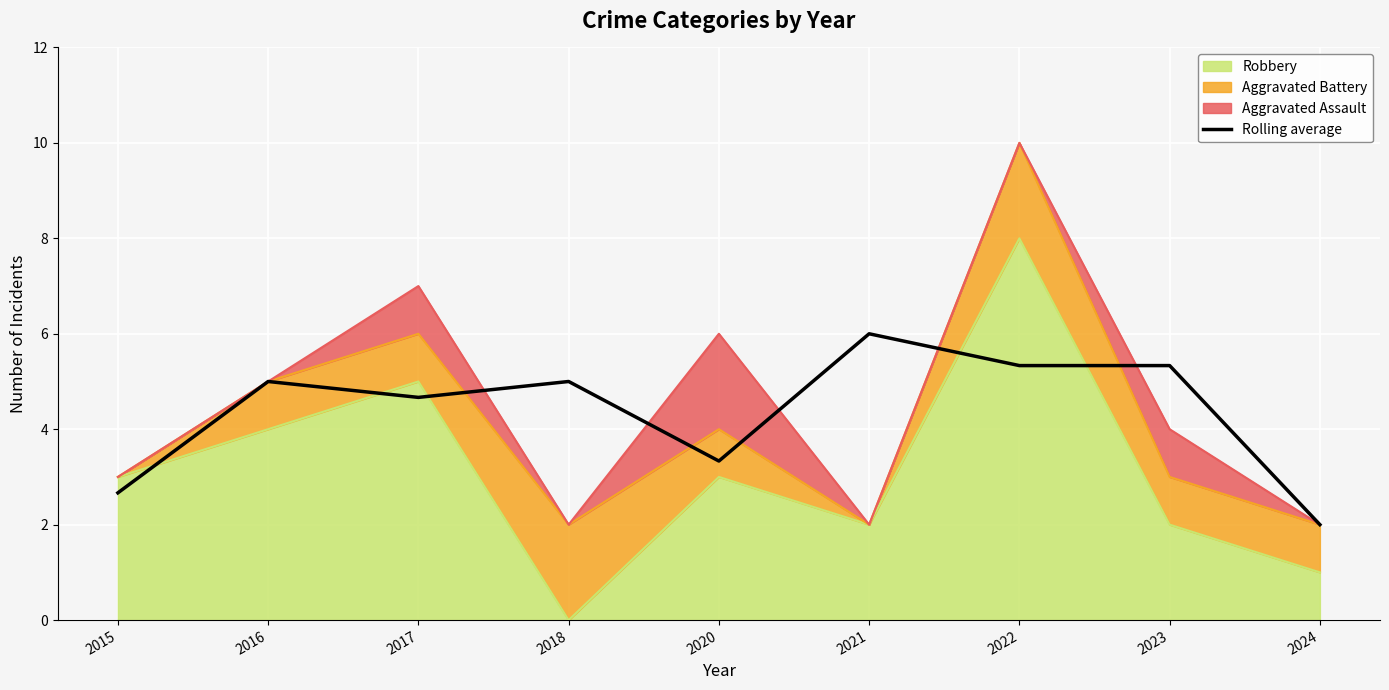

True or false: the data shows 5.3 at 2022.

True